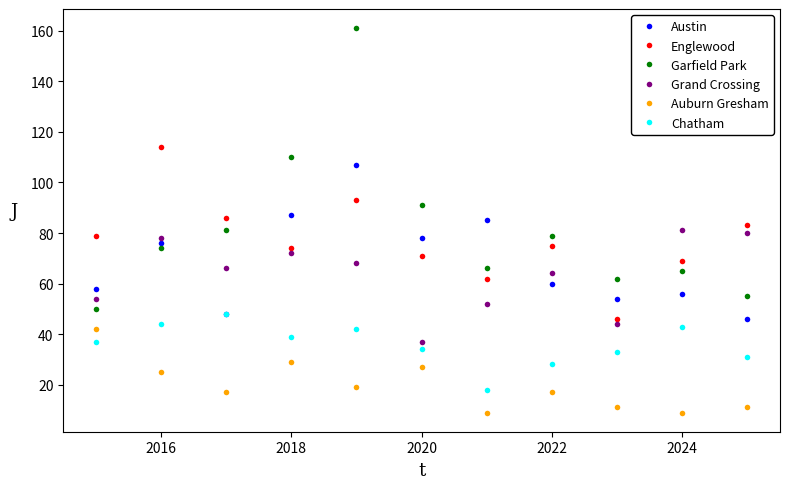

Does the chart have visible grid lines?

No